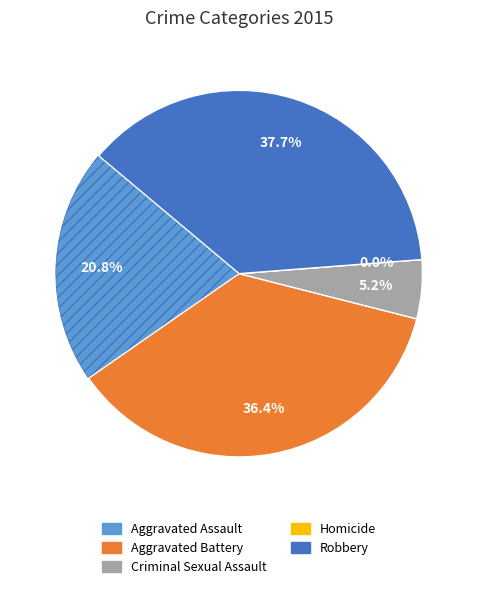

Does any single category account for the majority?

No